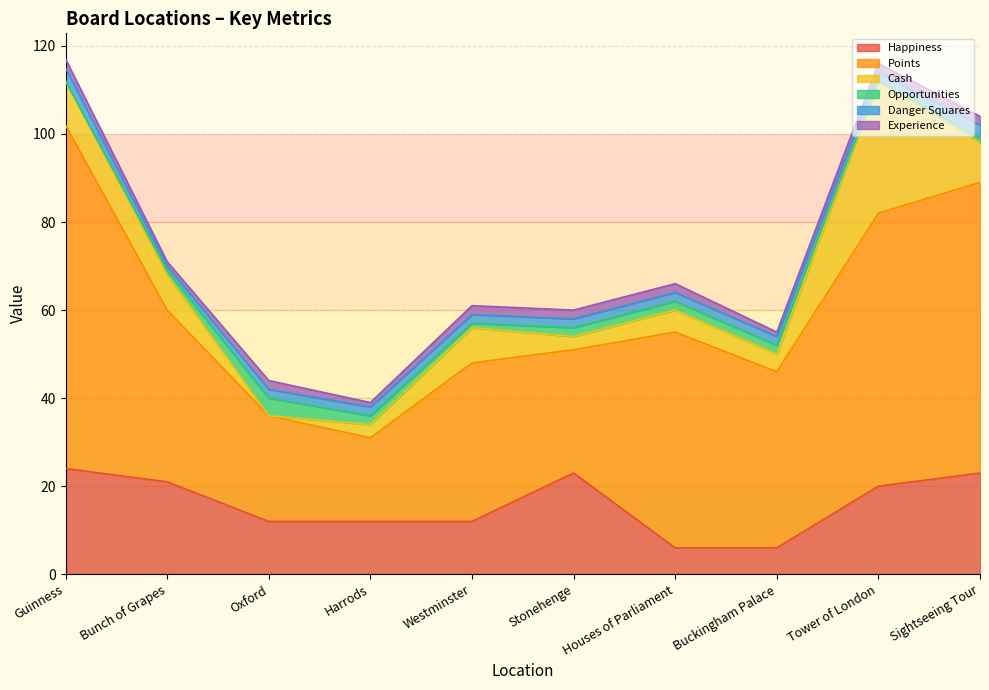

True or false: Happiness and Danger Squares intersect in this chart.

False